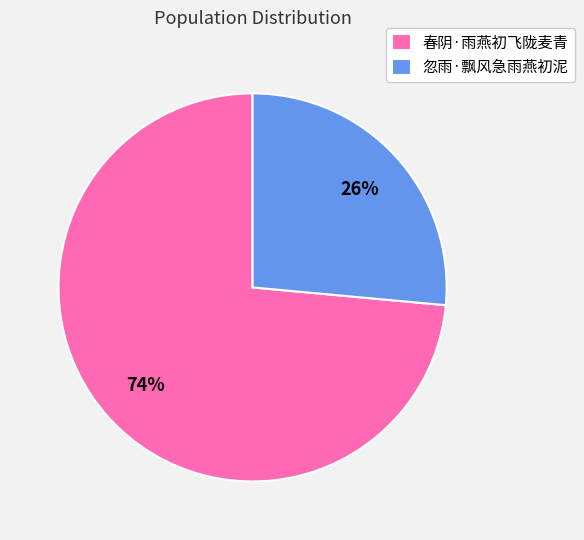

What percentage is the 忽雨·飘风急雨燕初泥 slice, to the nearest percent?

26%